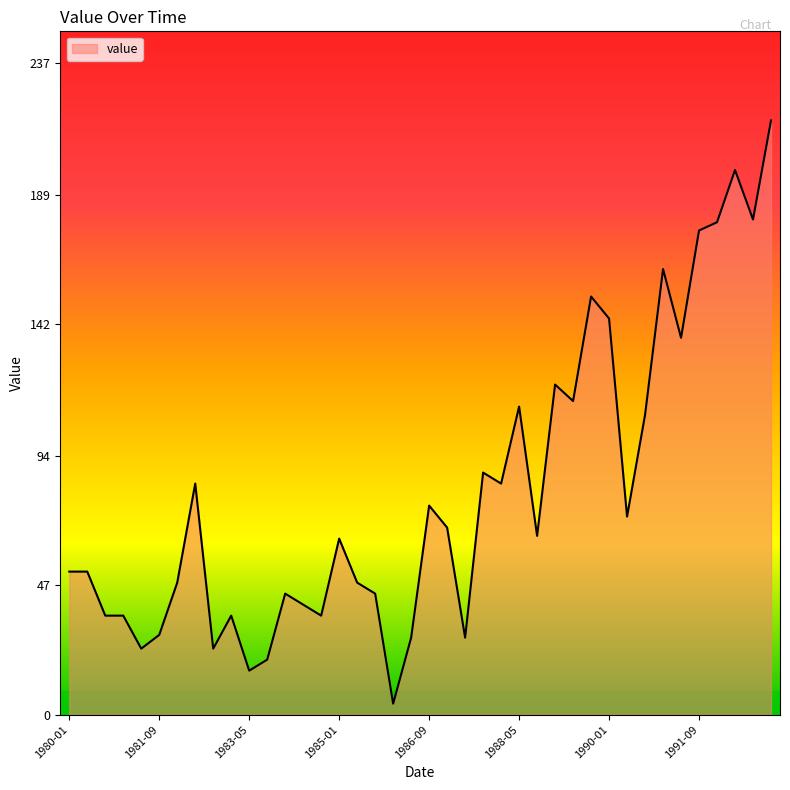

What is the greatest value displayed?

216